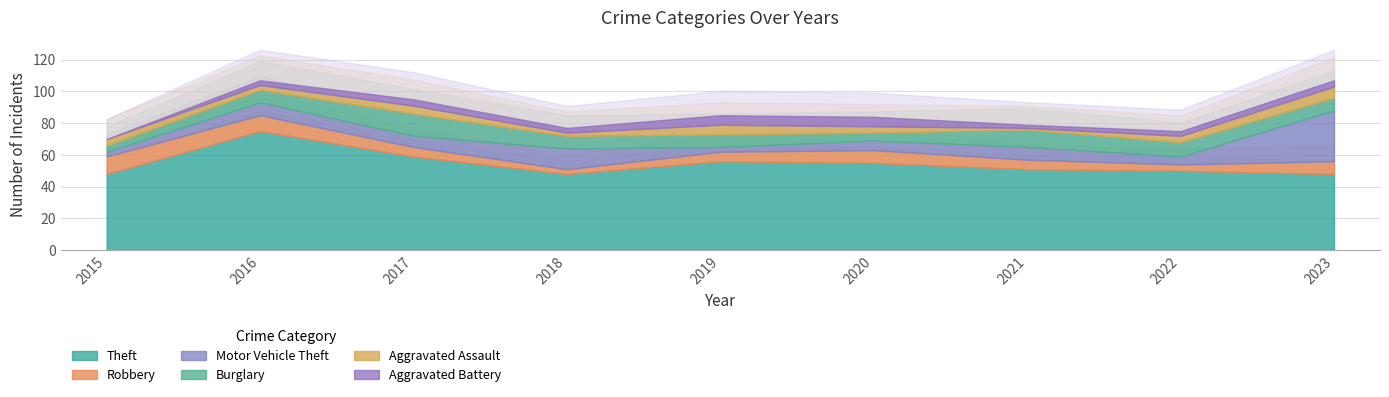

How many distinct data groups are displayed?

6